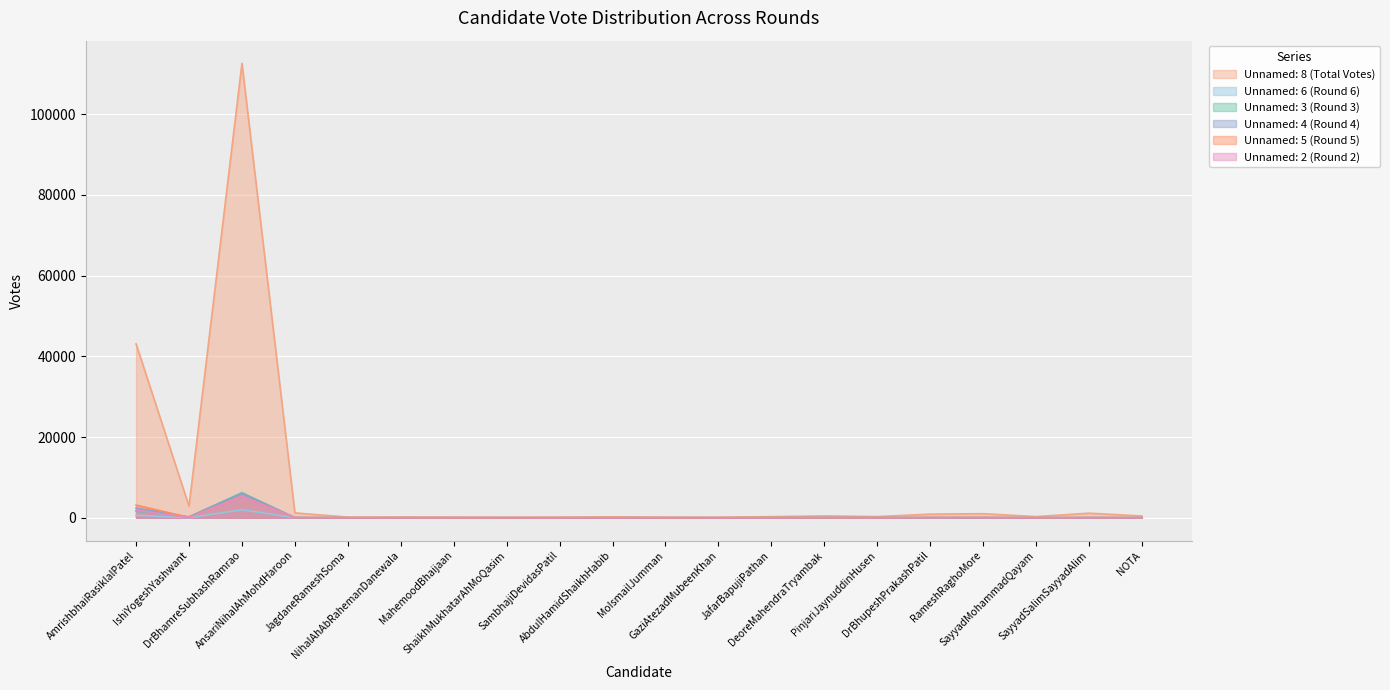

Which has a higher value, SayyadMohammadQayam or NihalAhAbRahemanDanewala?

SayyadMohammadQayam